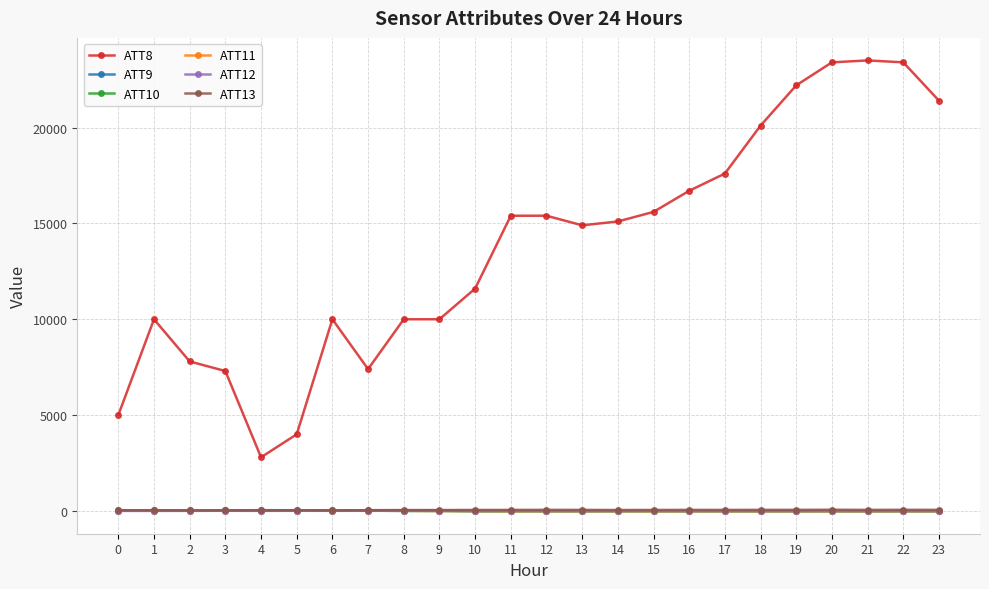

What value does the ATT10 series have at 12?

-10.0